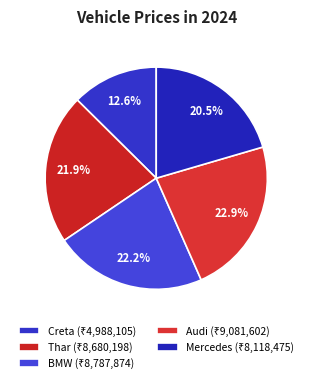

To the nearest percent, what percentage of the pie is Audi?

23%